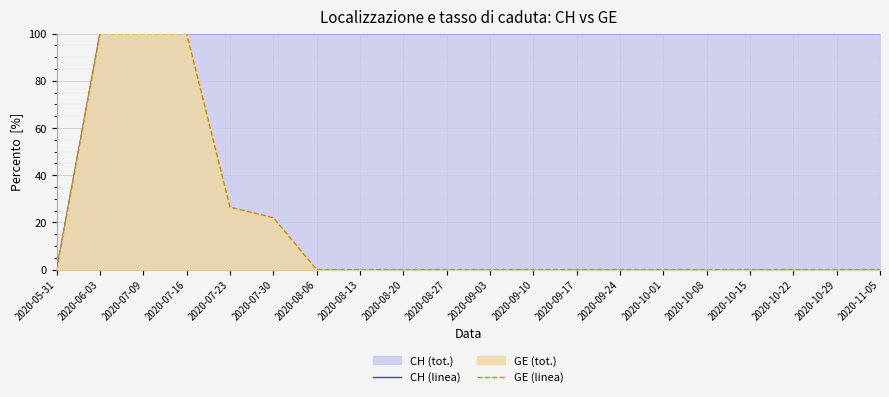

Is it true that CH (linea) equals 100.0 at 2020-10-29?

True